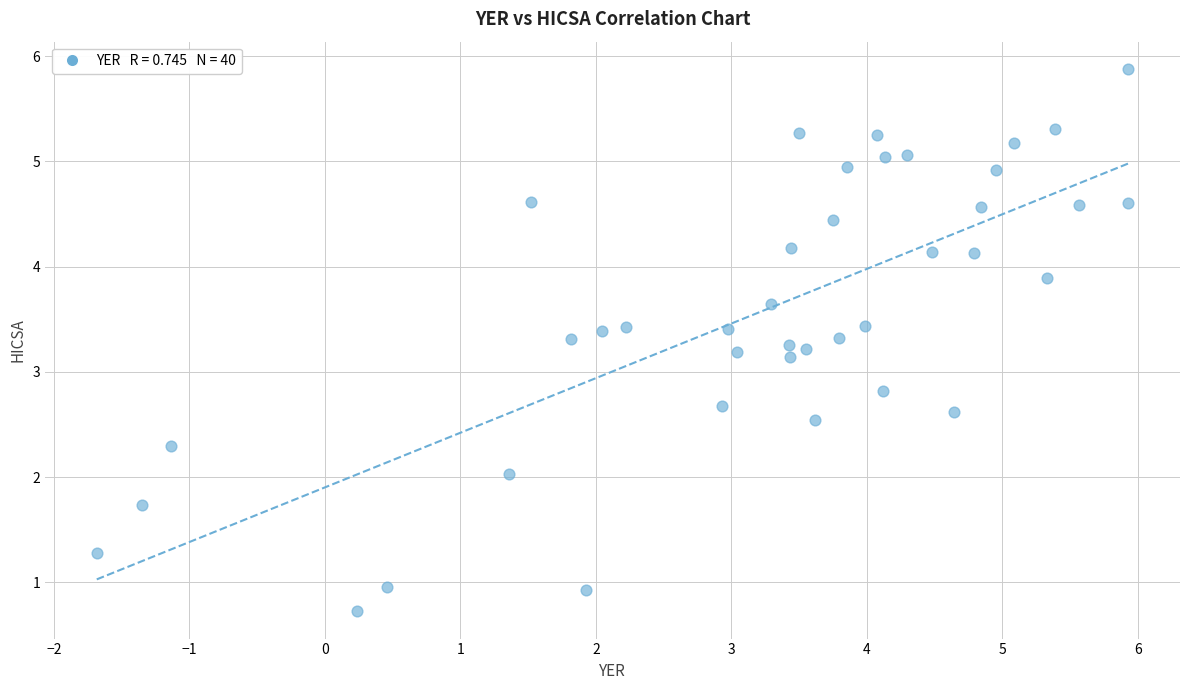

What is the range of X values (max minus min)?

7.6